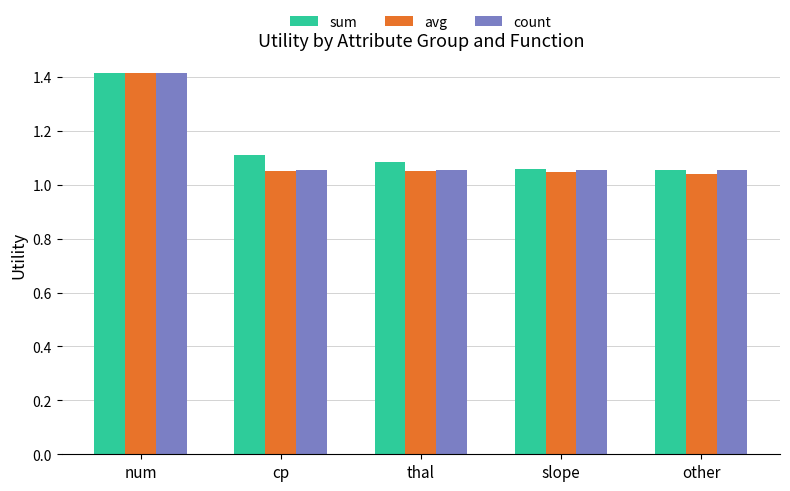

Count the avg values in the range 1 to 2.

5